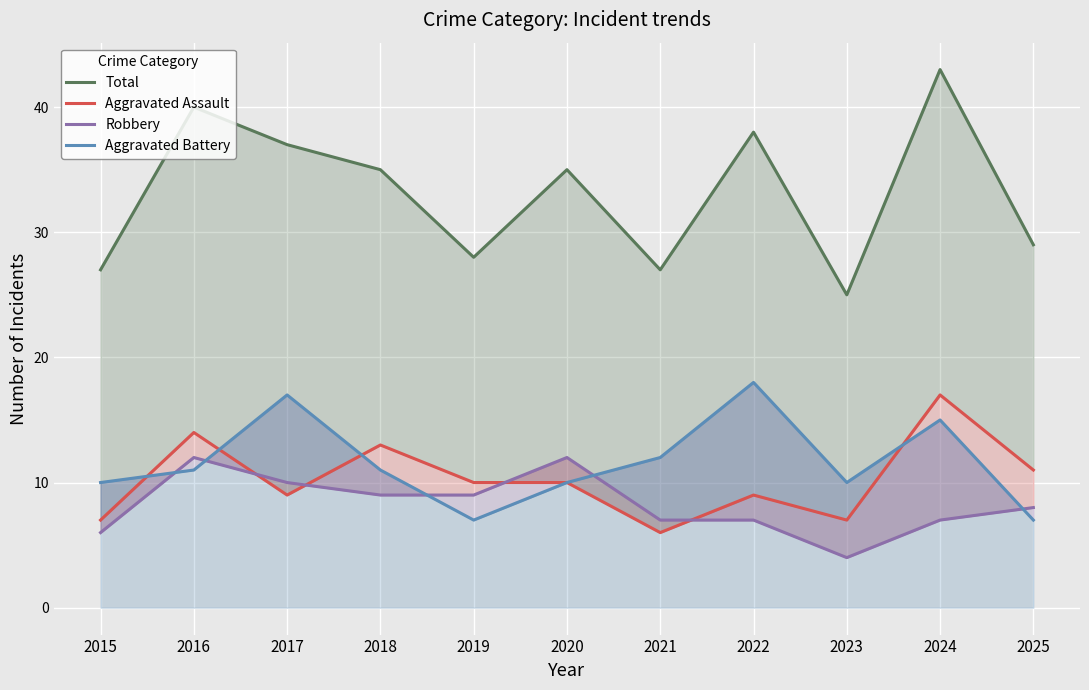

How many interior local valleys does the Aggravated Assault series have?

3